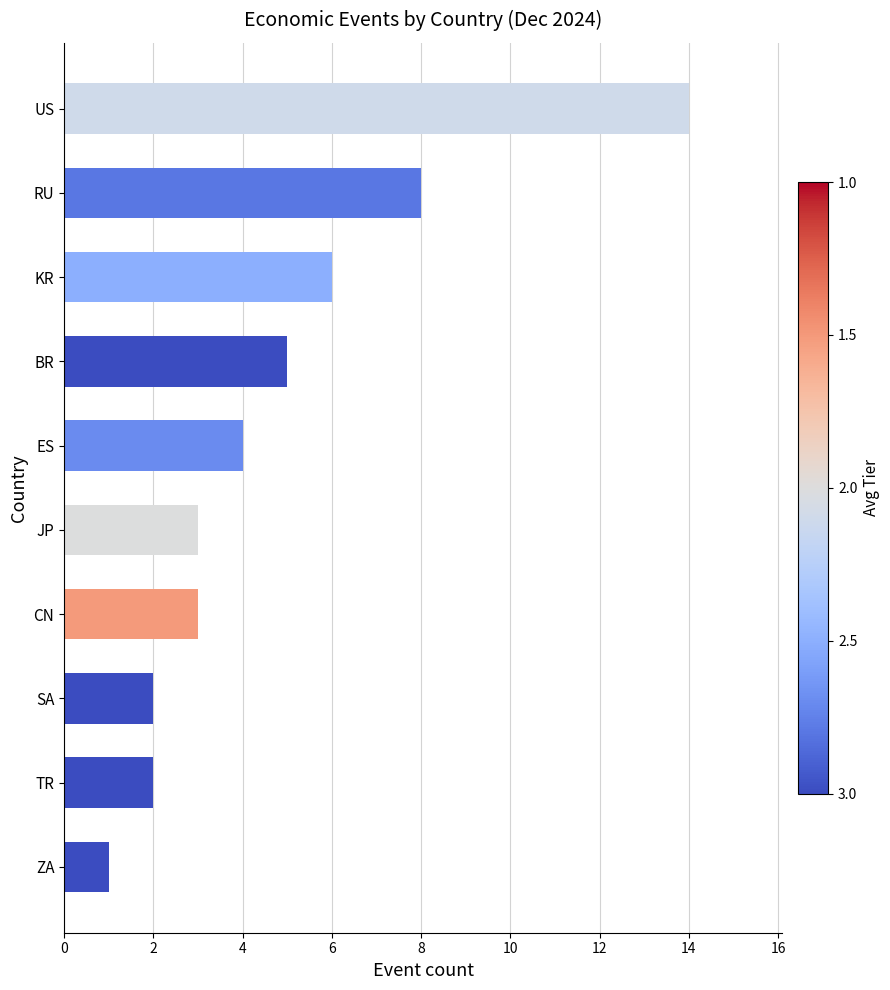

What is the difference between the values at TR and US?

12